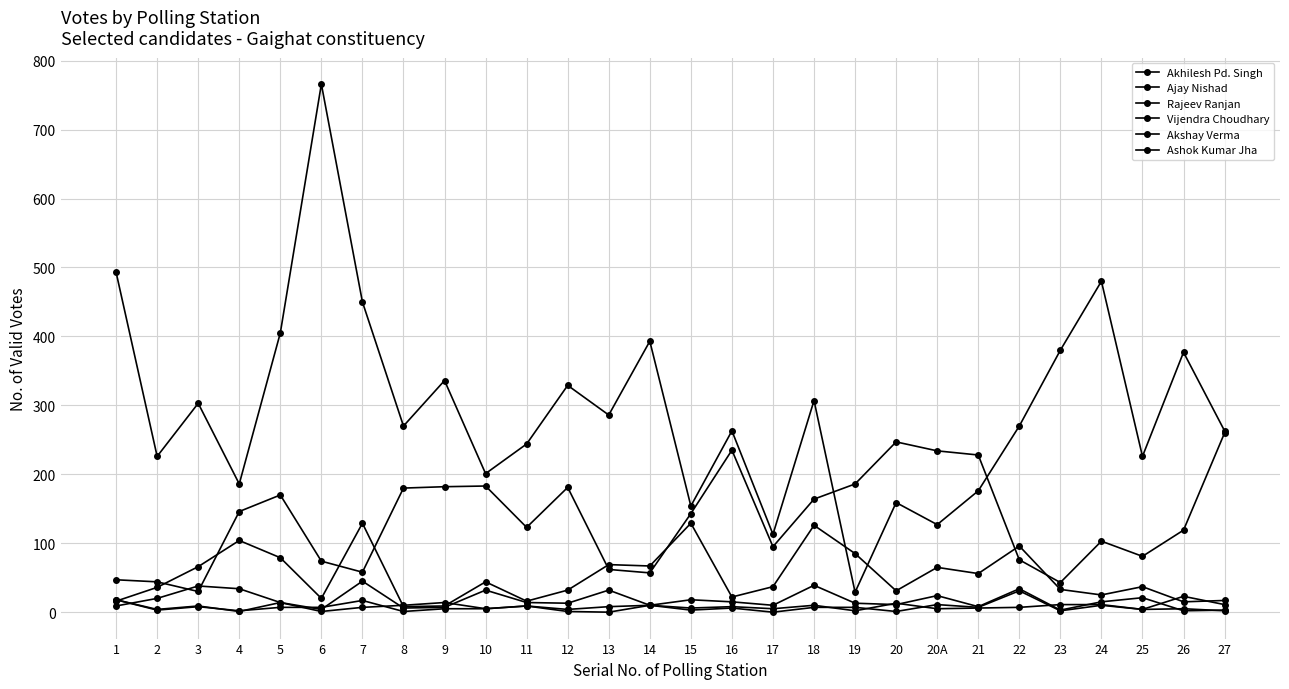

True or false: Vijendra Choudhary and Ashok Kumar Jha intersect in this chart.

False